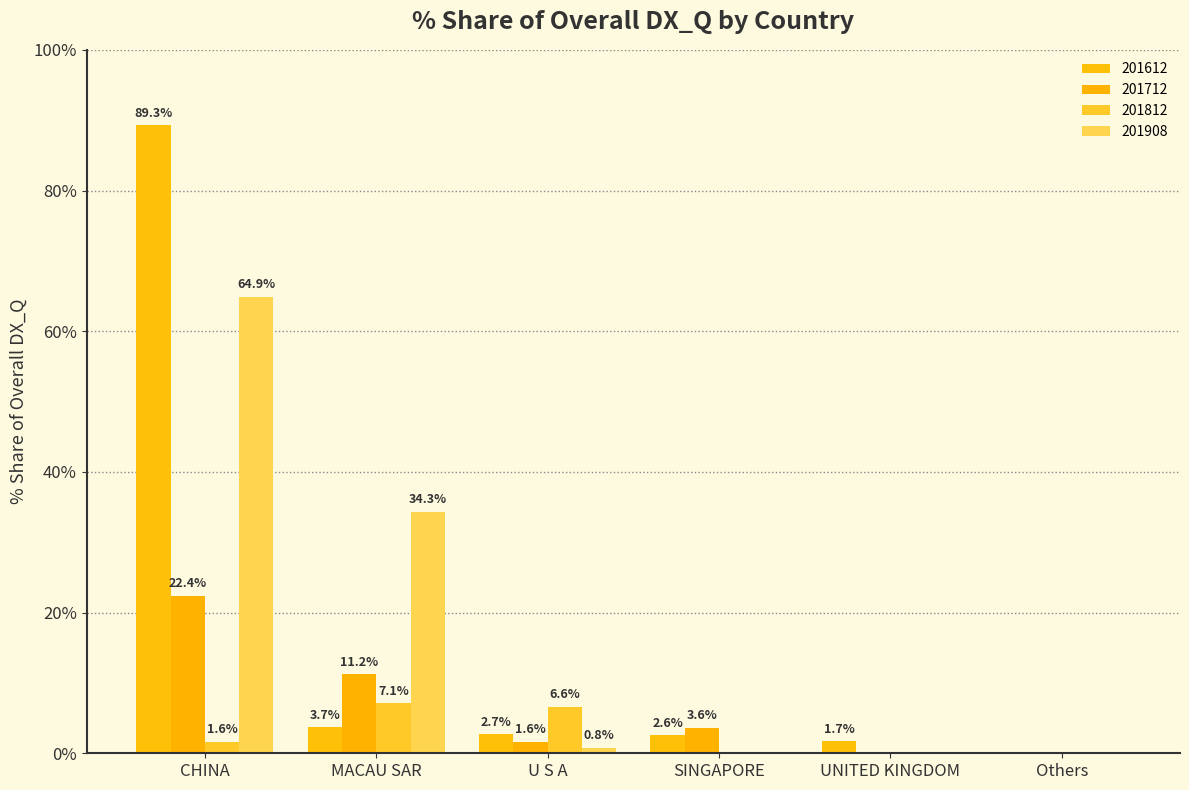

How many values in the 201712 series exceed 3?

3